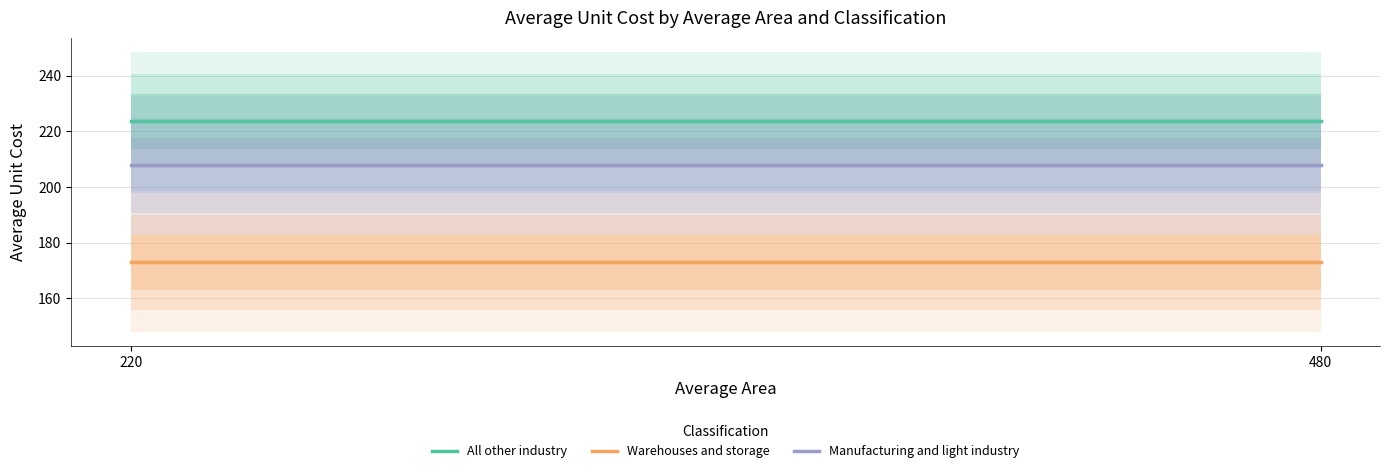

What is the sum of the Warehouses and storage values at 220 and 480?

345.8